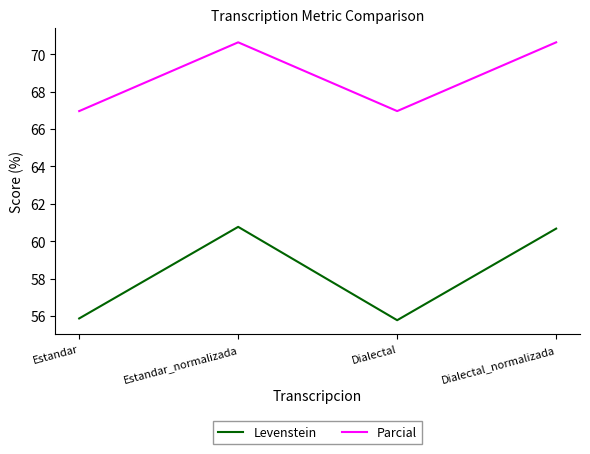

What is the approximate value of Parcial at Dialectal?

67.0